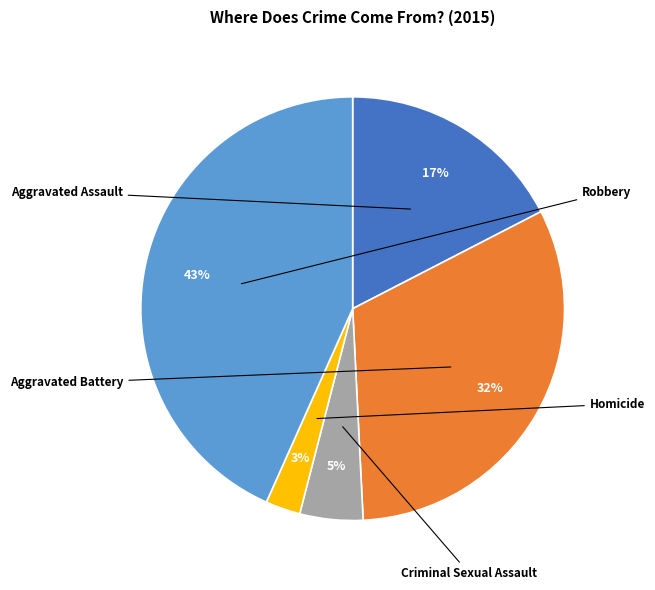

What is the smallest slice in the pie chart?

Homicide